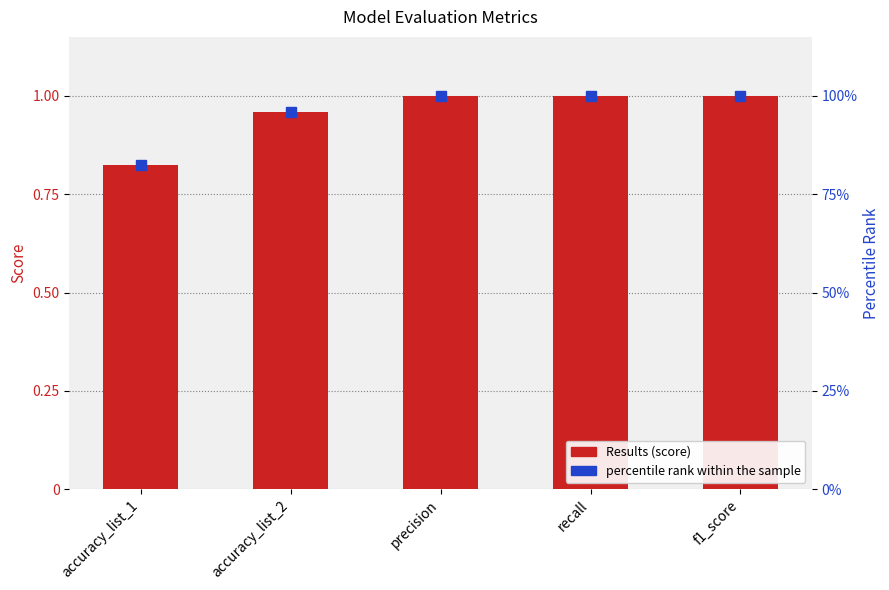

What is the lowest value of the Results series?

0.8